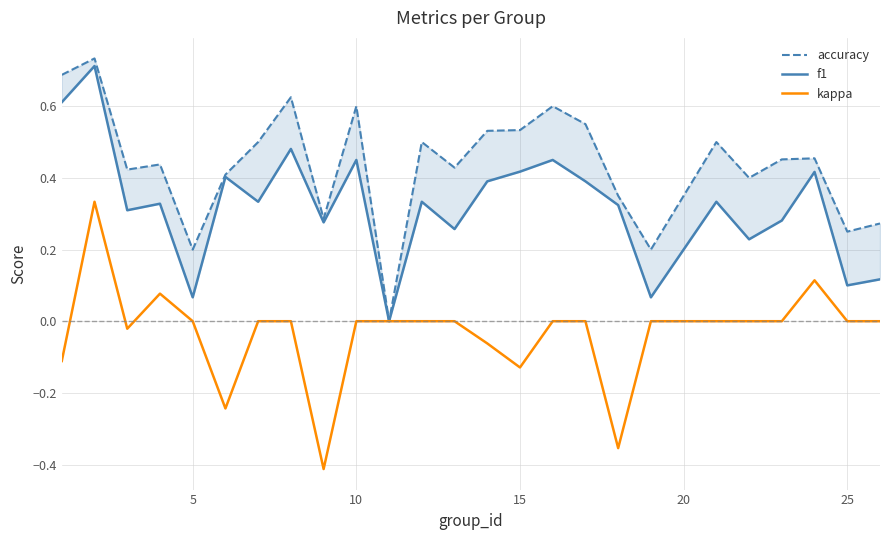

True or false: kappa has a value of 0.0 at 10.

True